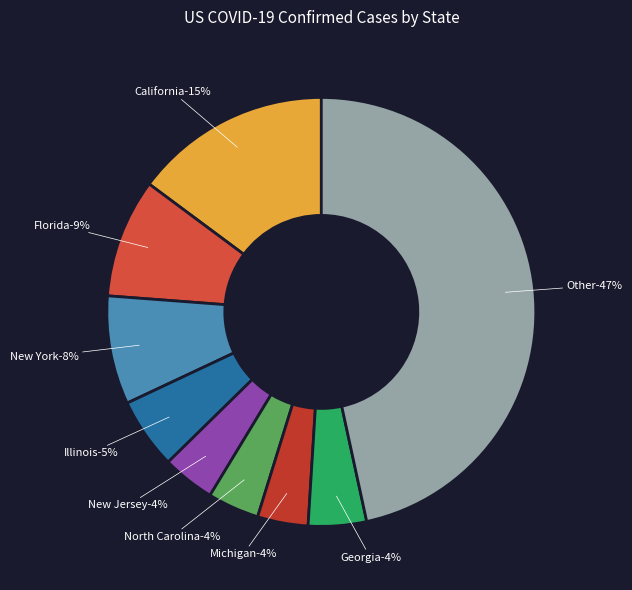

Between Illinois and California, which is larger?

California